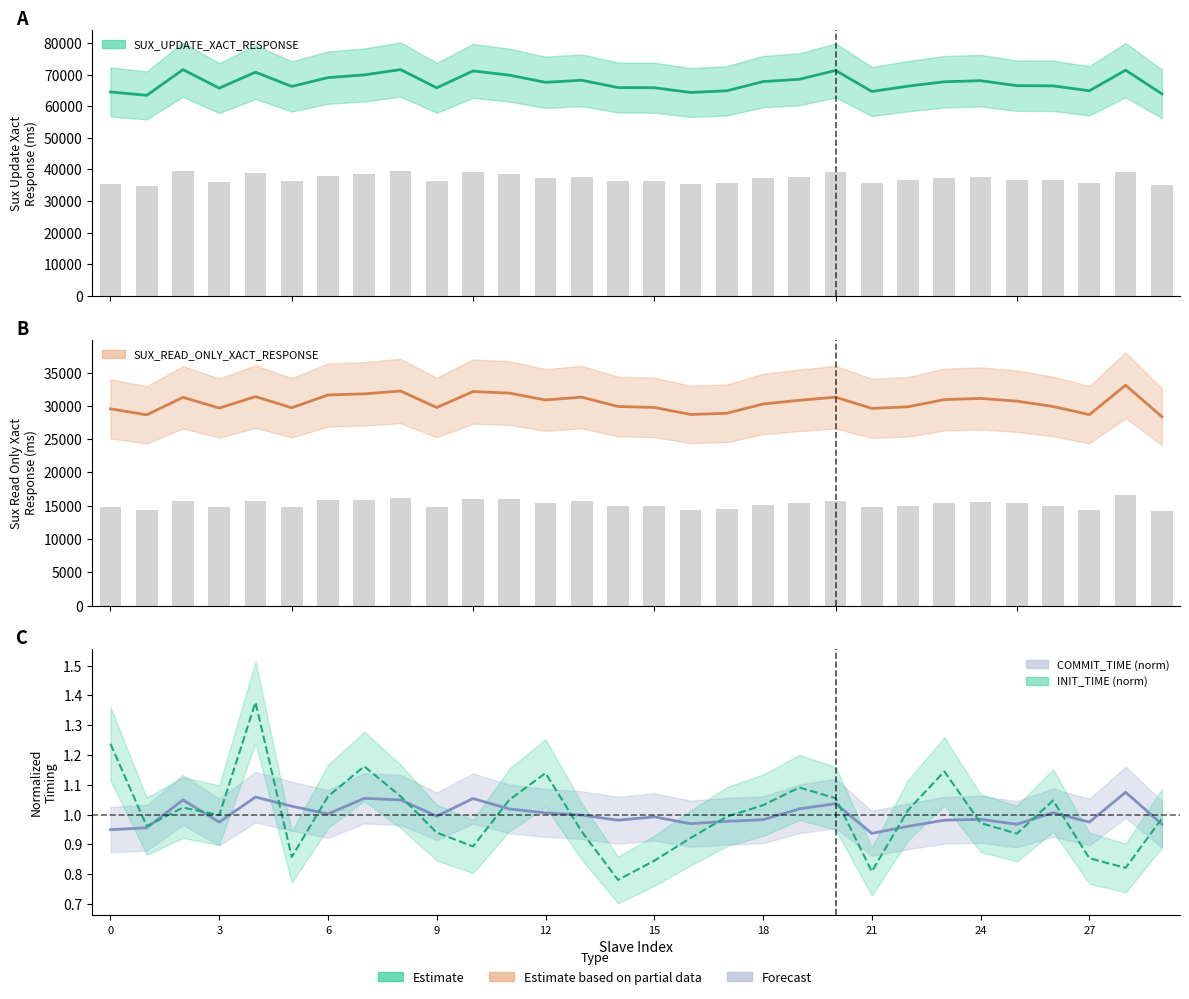

What is the sum of the INIT_TIME values at 5 and 16?

1.8